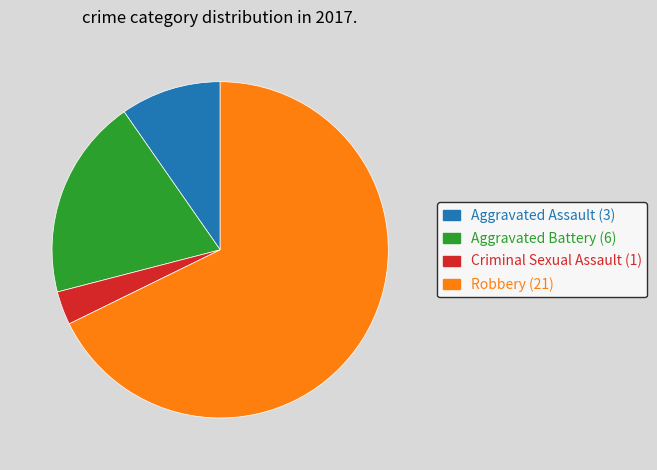

Rank the categories by value from highest to lowest.

Robbery, Aggravated Battery, Aggravated Assault, Criminal Sexual Assault